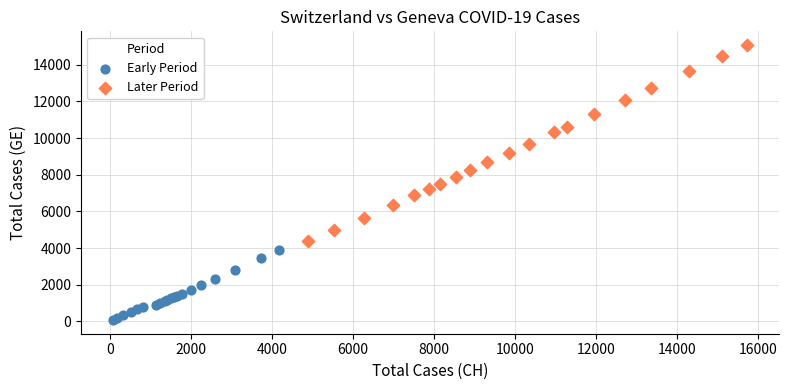

Which series contains the highest Y value?

Later Period